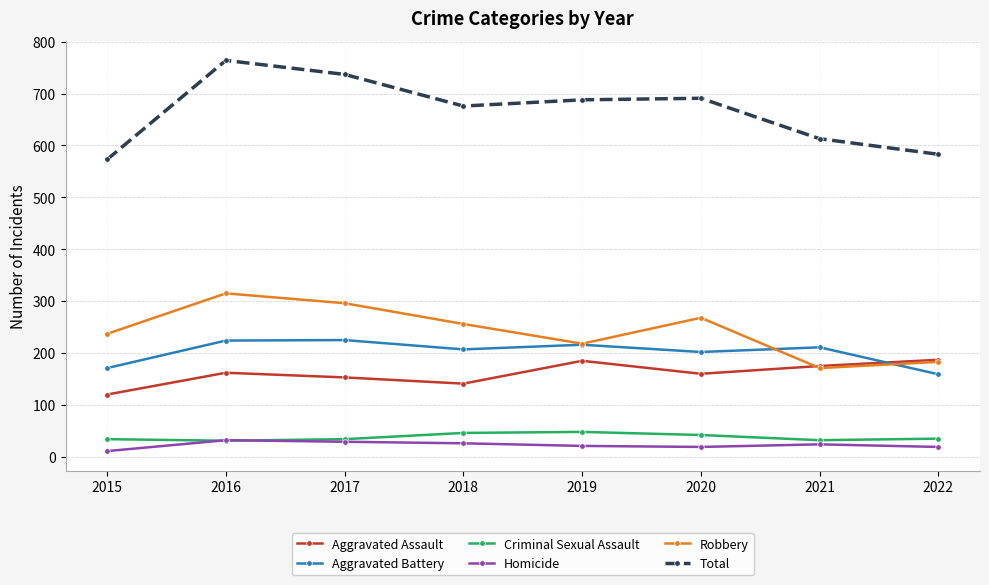

List the series in order of their peak value, lowest first.

Homicide, Criminal Sexual Assault, Aggravated Assault, Aggravated Battery, Robbery, Total